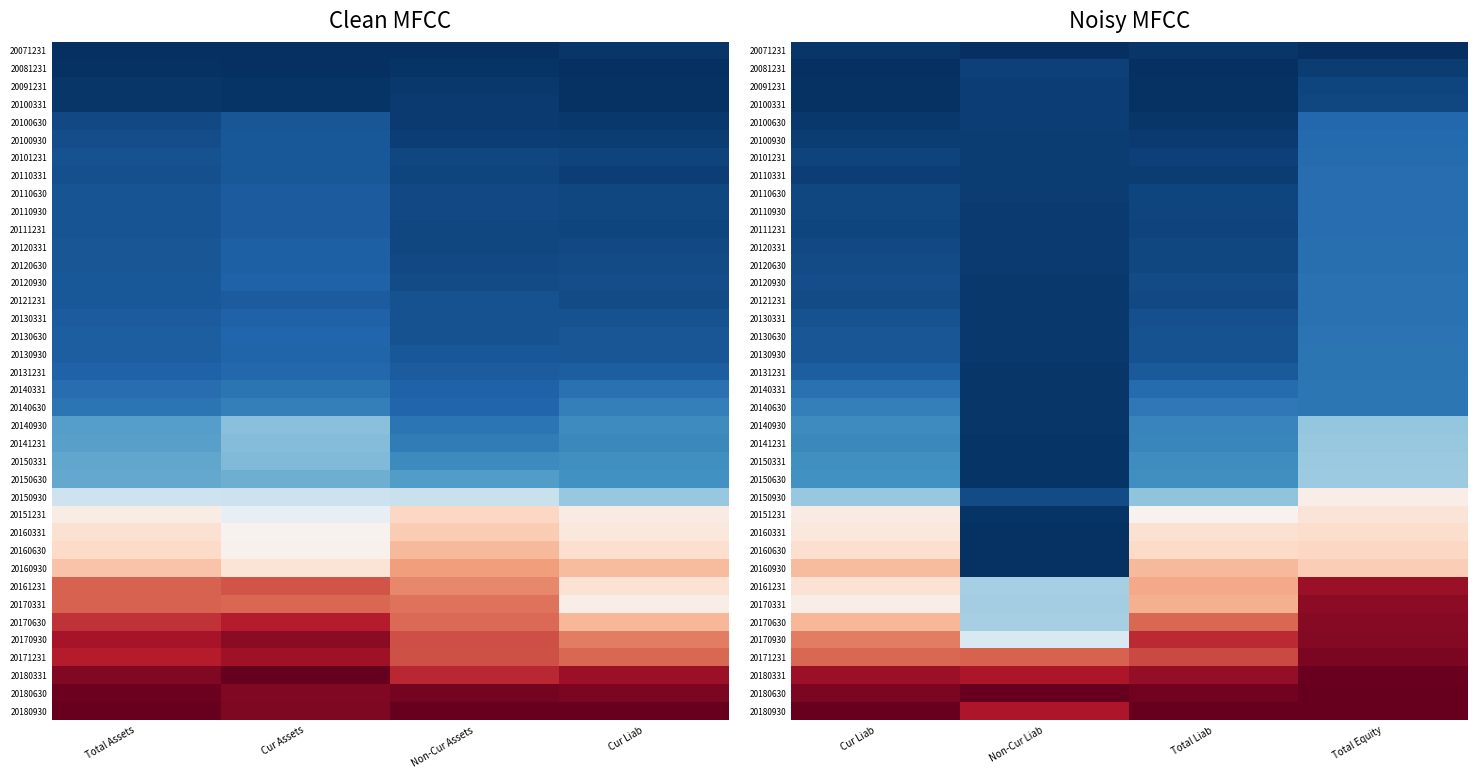

What is the maximum value shown in the chart?

1.0